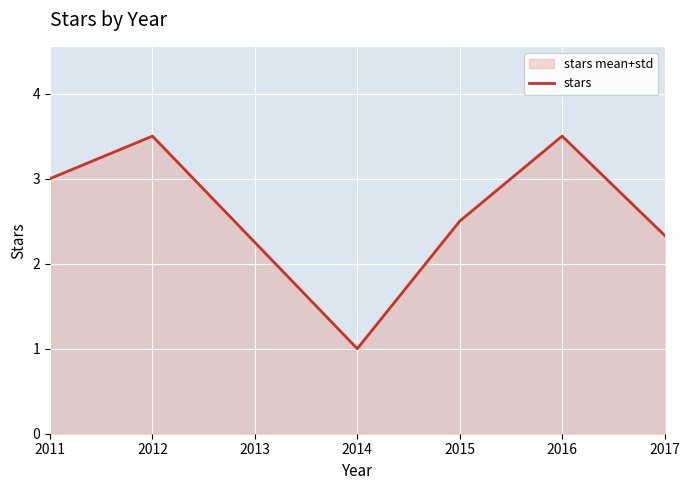

What is the difference between the values at 2014 and 2012?

2.5